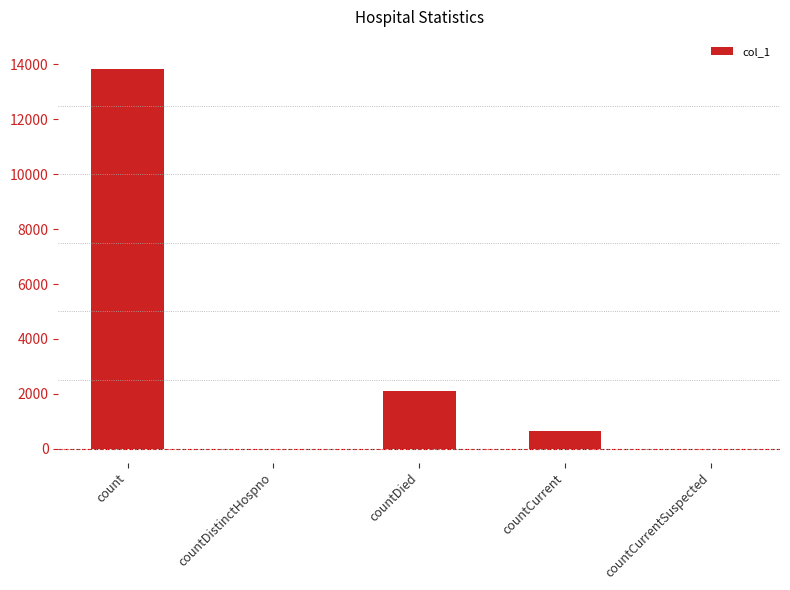

Where does the data first go above 640?

count